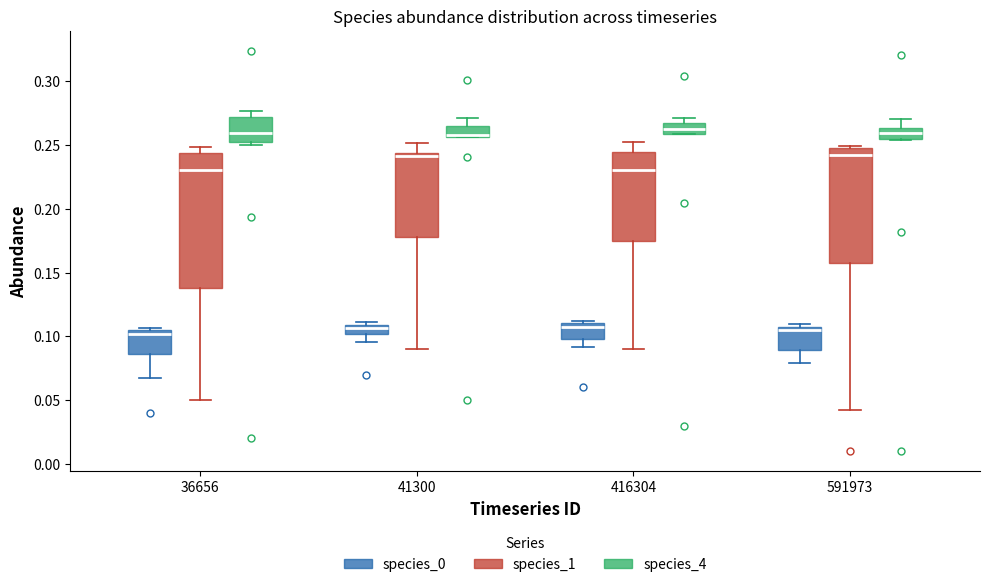

Where does the median line of the box for 36656 (species_4) sit on the y-axis? The values are not printed on the chart, so give them approximately, as read against the axis.

0.260